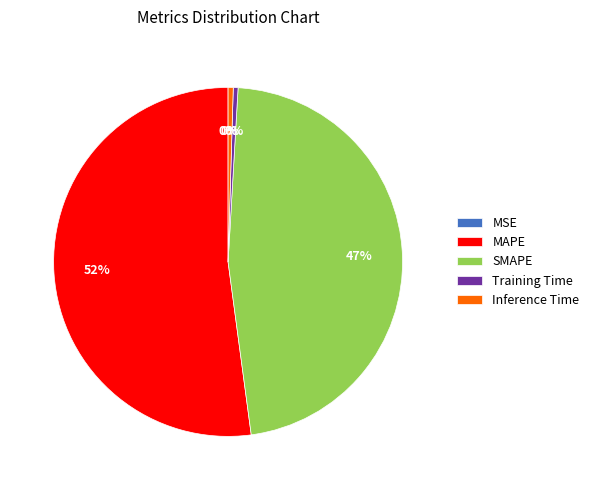

Is MAPE the majority of the pie?

Yes